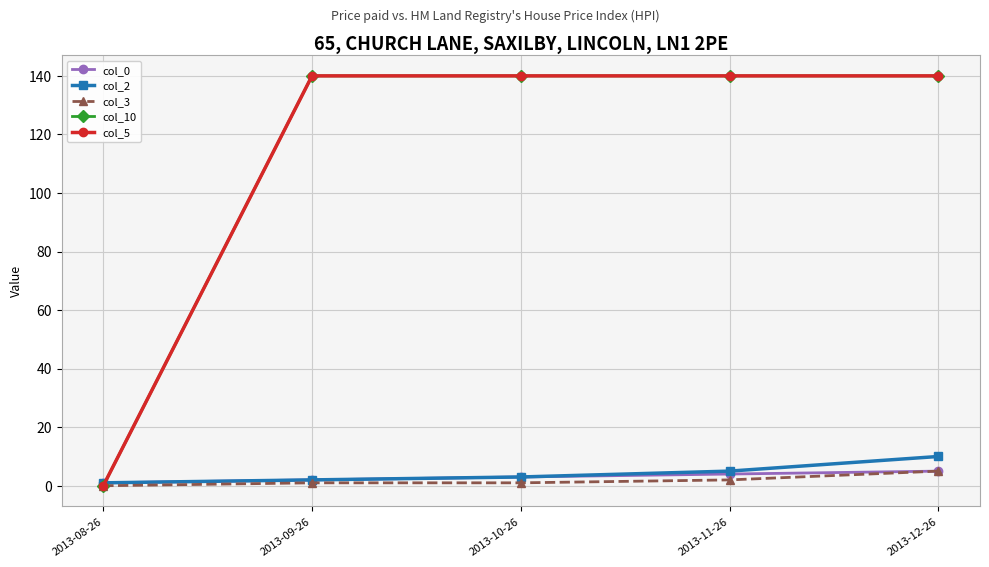

How many values in the col_3 series are below 1?

1